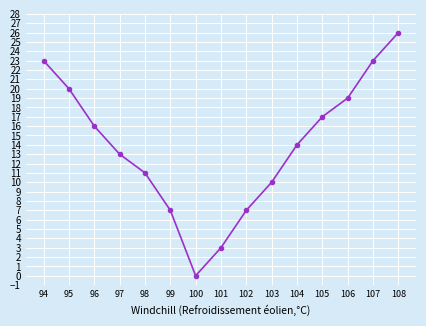

At which label is the value closest to 13?

97